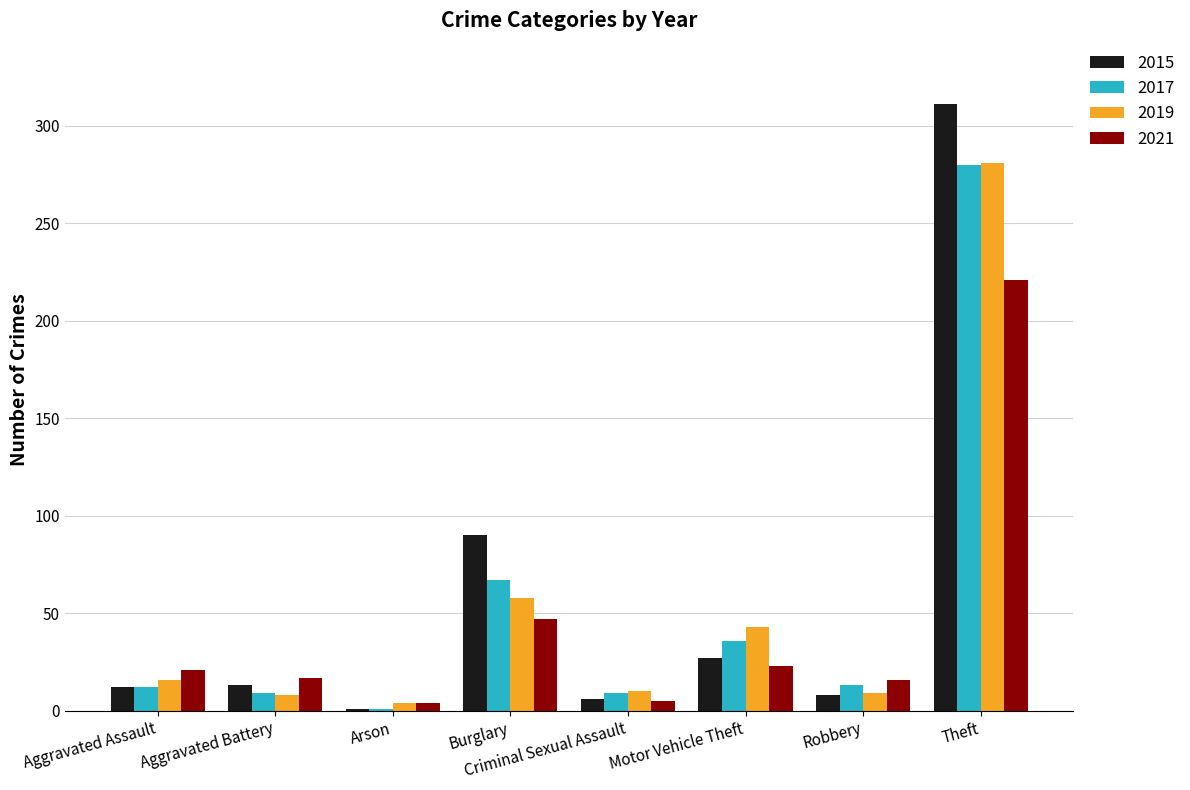

What are all the series names shown in the legend?

2015, 2017, 2019, 2021